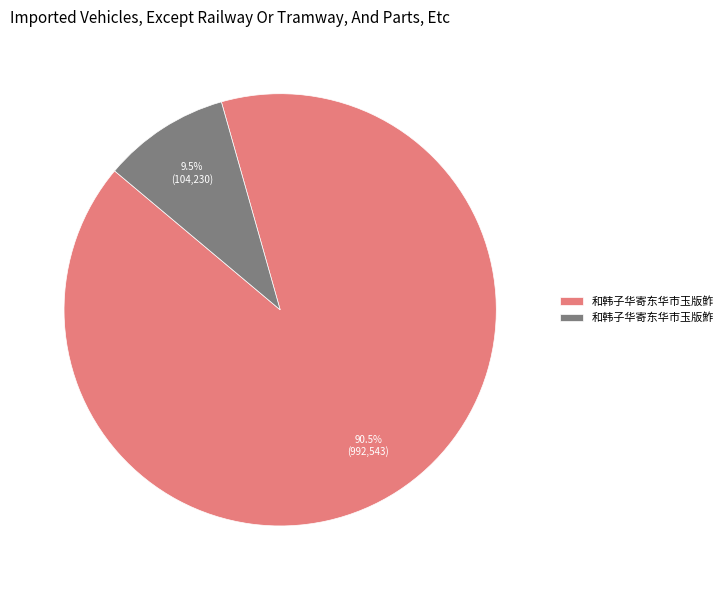

To the nearest percent, what is the difference between the 和韩子华寄东华市玉版鲊 and 和韩子华寄东华市玉版鮓 slice percentages?

81%